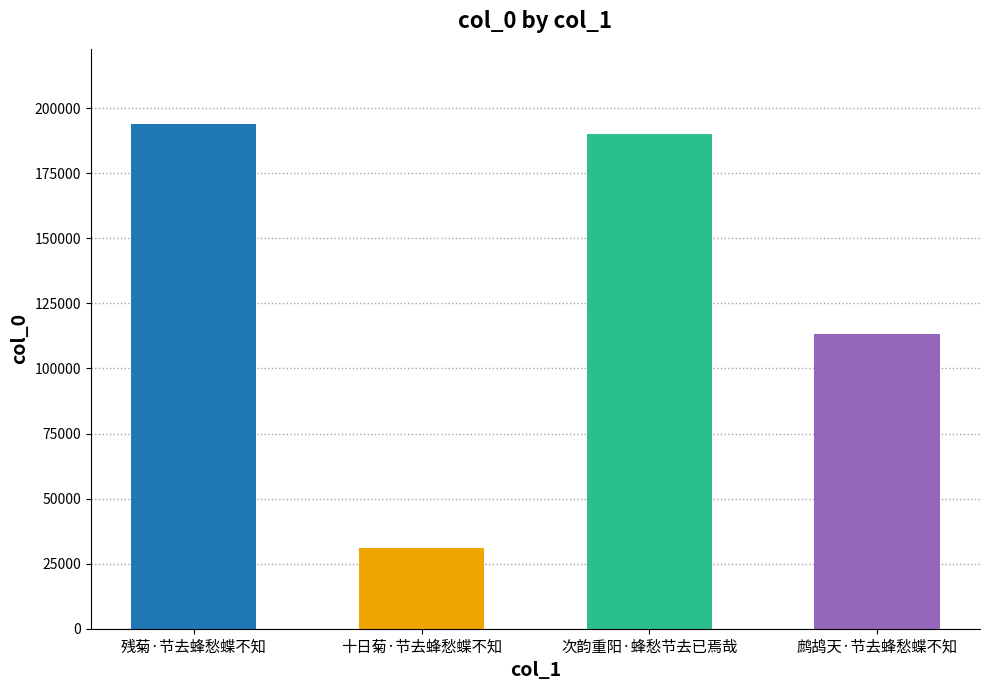

List the labels in order of value, largest first.

残菊·节去蜂愁蝶不知, 次韵重阳·蜂愁节去已焉哉, 鹧鸪天·节去蜂愁蝶不知, 十日菊·节去蜂愁蝶不知